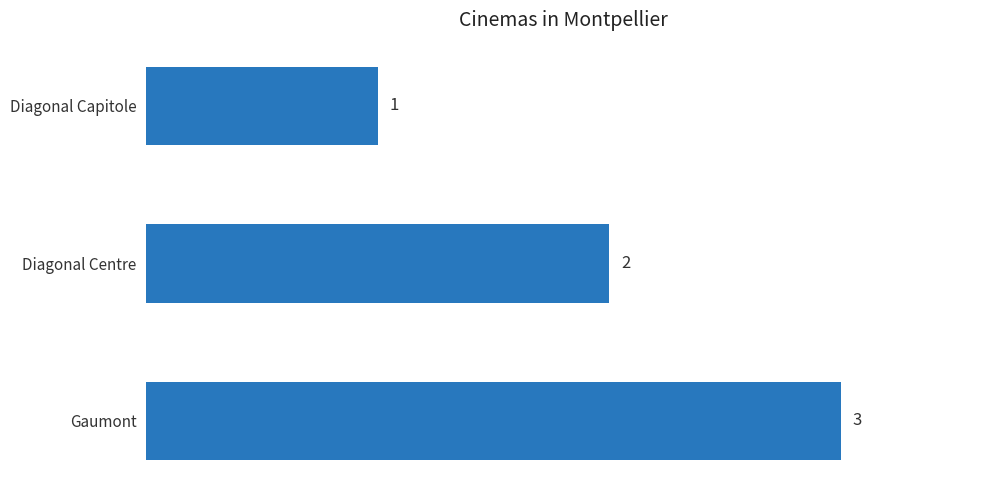

What is the change in value from Diagonal Capitole to Diagonal Centre?

+1